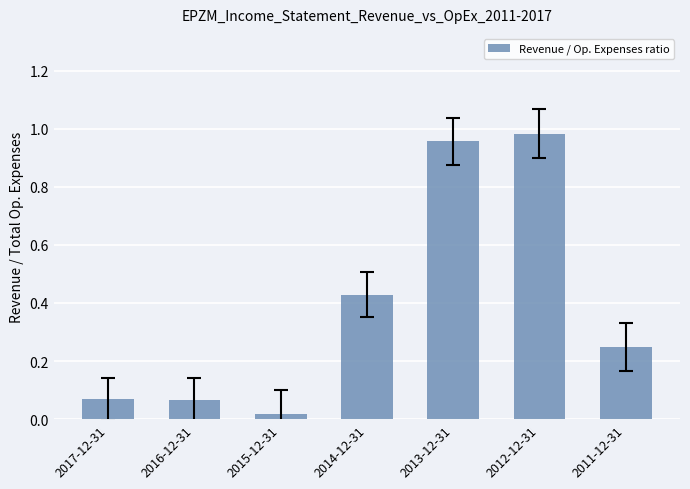

What is the label of the 4th bar from the right?

2014-12-31